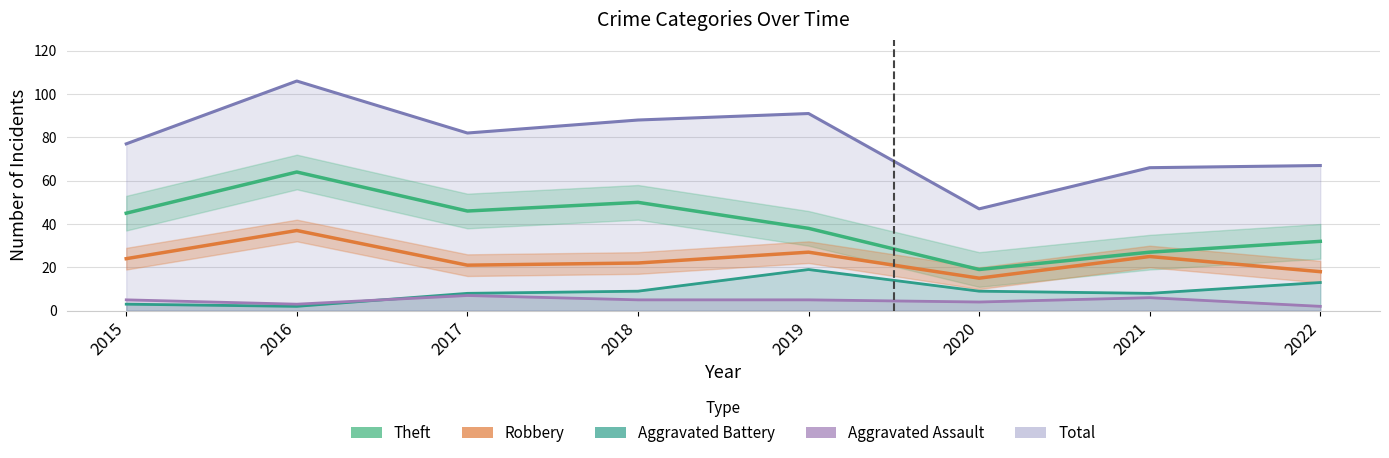

The Robbery series shows 17 at 2021. True or false?

False